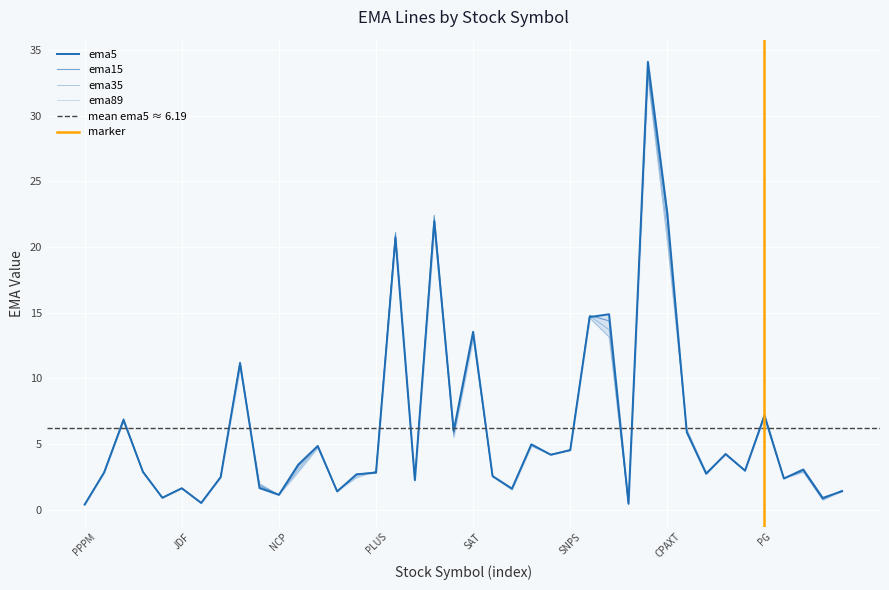

The ema5 series shows 3.0 at TPBI. True or false?

True